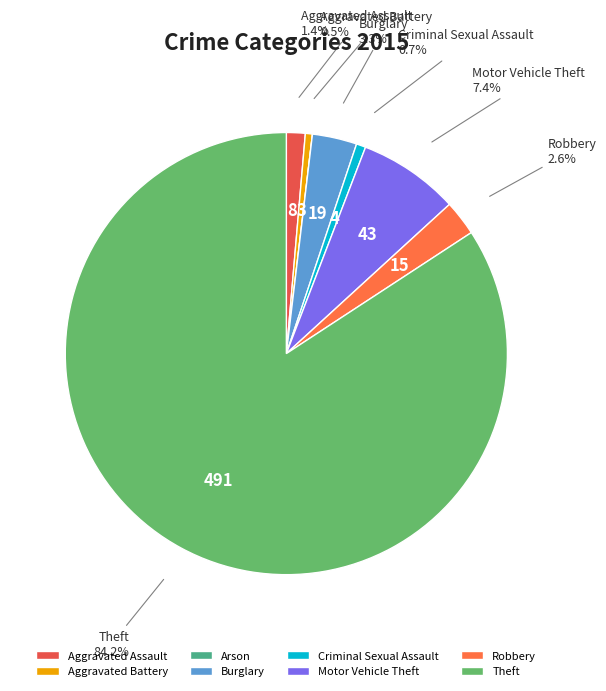

Does Arson represent more than half of the total?

No